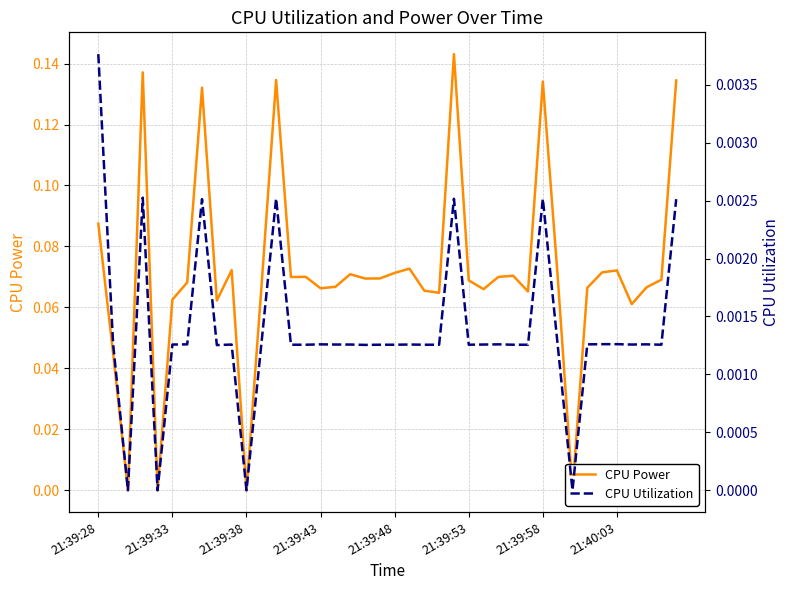

Is it true that CPU Utilization equals 0.0 at 21:39:53?

True